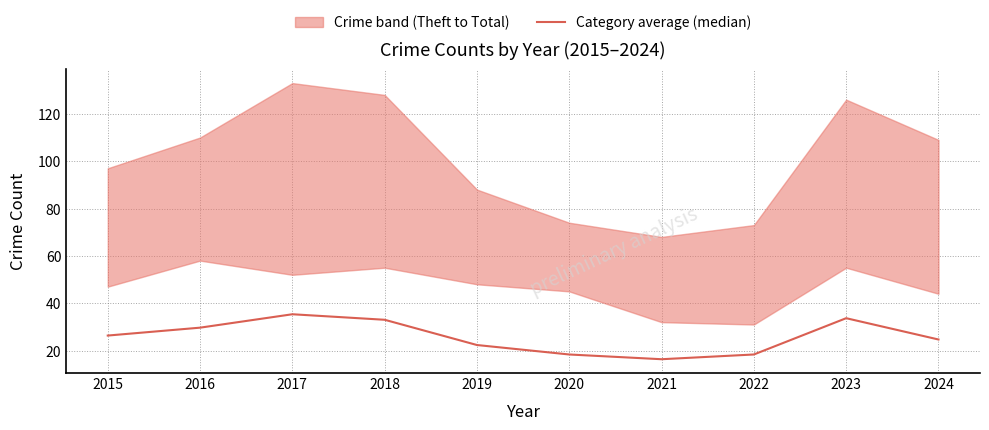

What is the change in value from 2019 to 2022?

-4.0